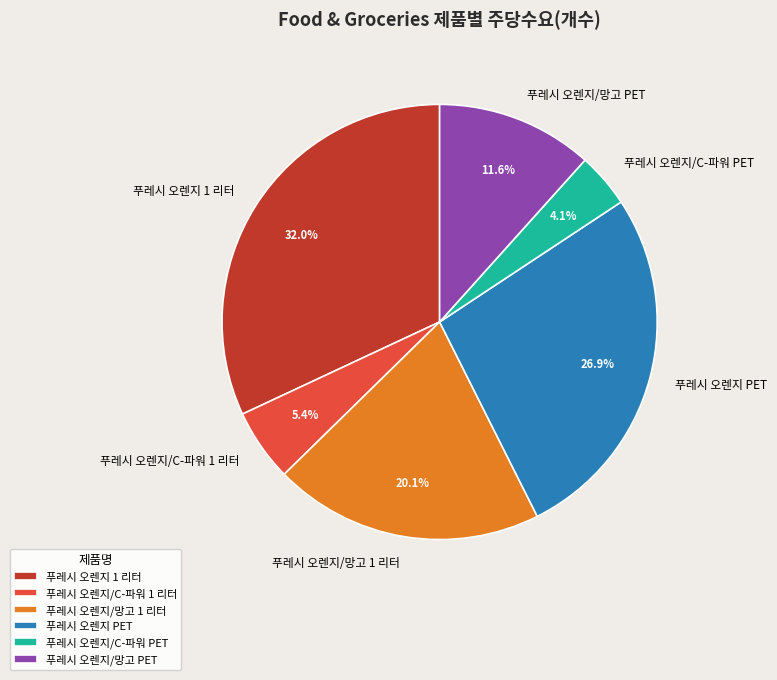

Is the sum of 푸레시 오렌지/C-파워 1 리터 and 푸레시 오렌지 PET greater than half?

No